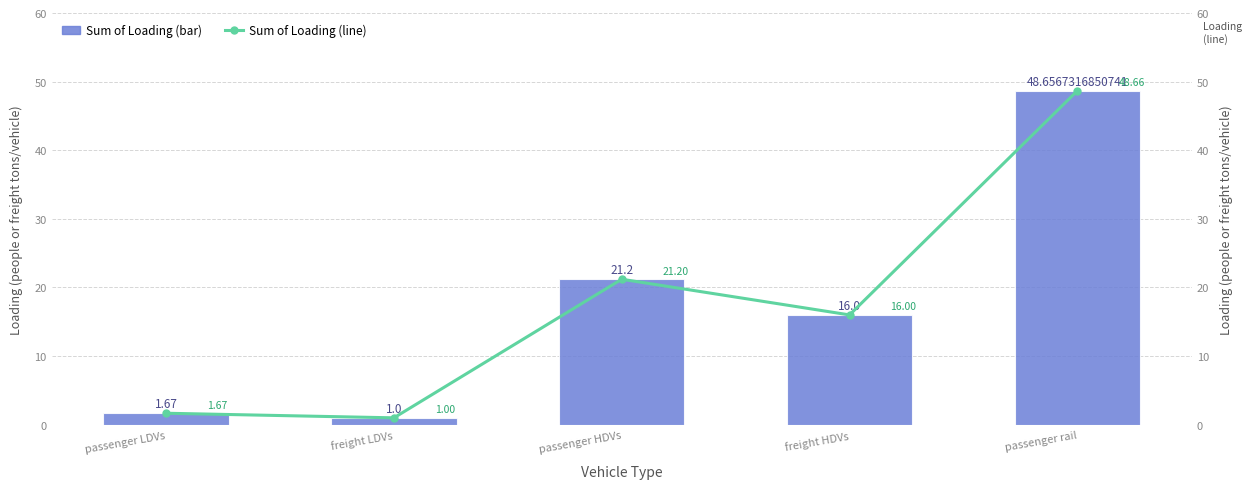

What value does the Sum of Loading (line) series have at passenger LDVs?

1.7